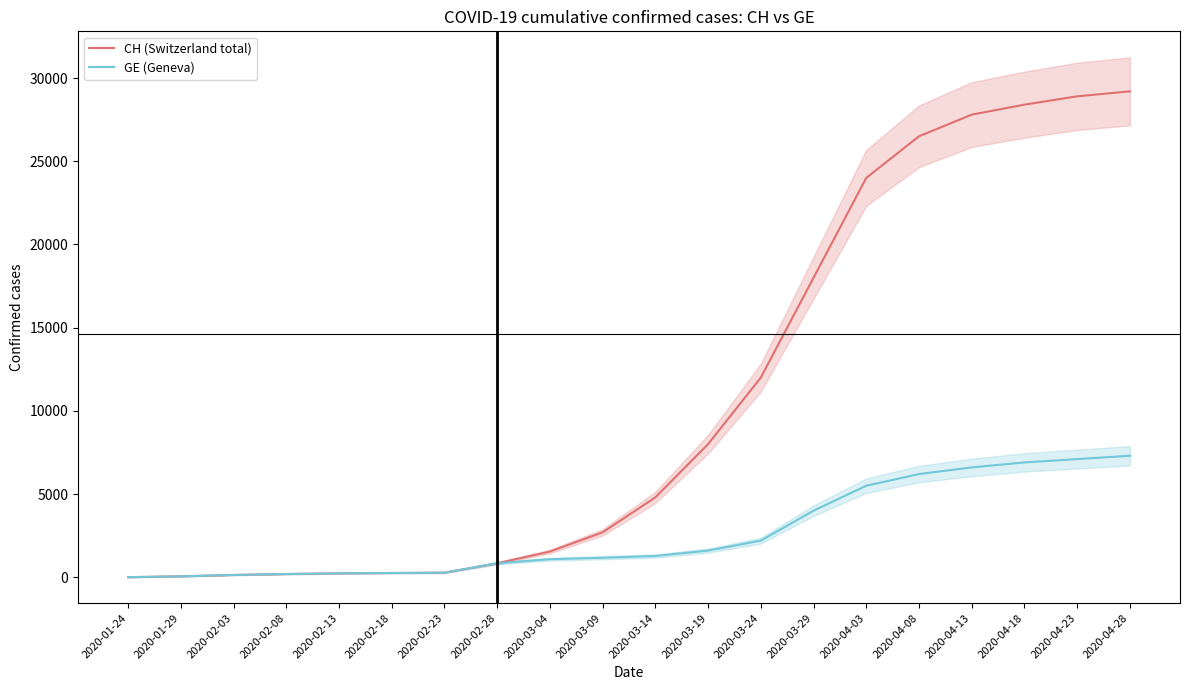

What are all the series names shown in the legend?

CH (Switzerland total), GE (Geneva)